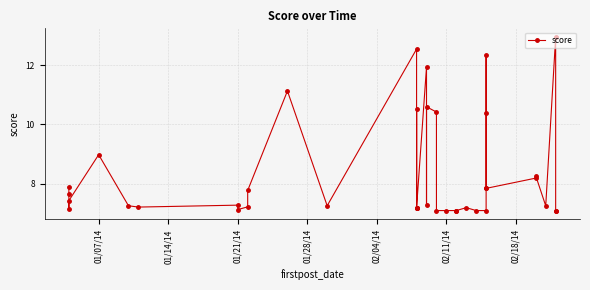

Does the chart display data point markers on the line(s)?

Yes